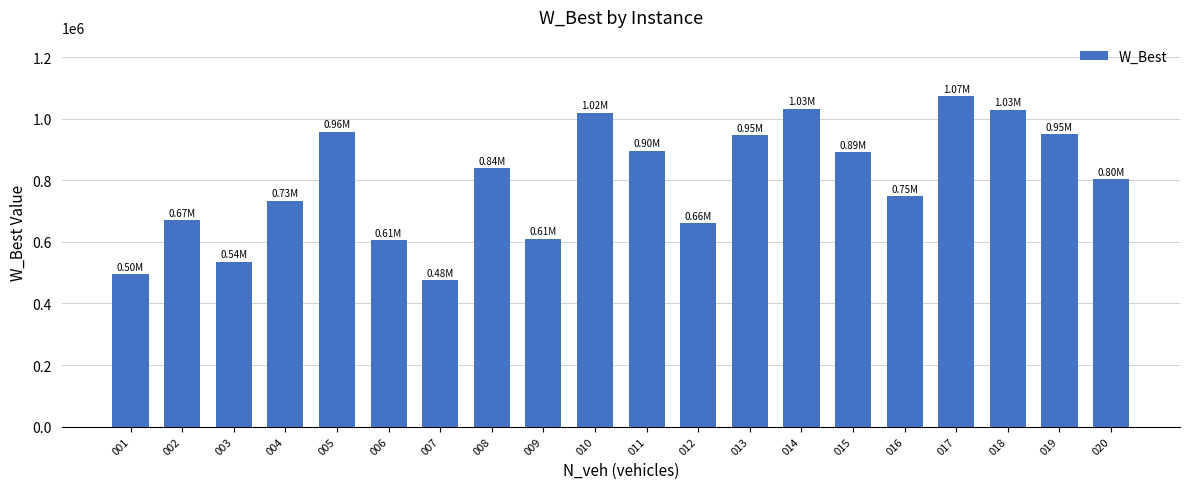

Approximately how many times larger is the value at 016 compared to 009?

1.2